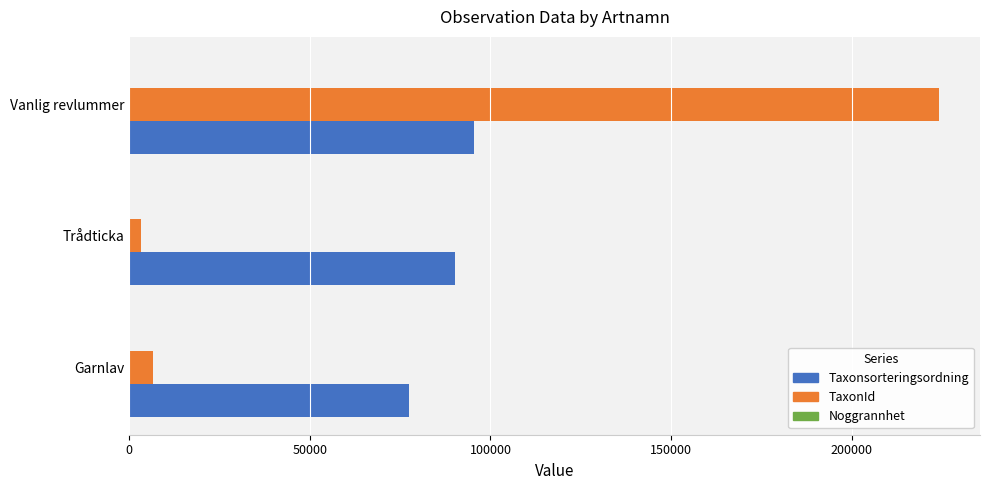

What is the greatest value displayed?

224363